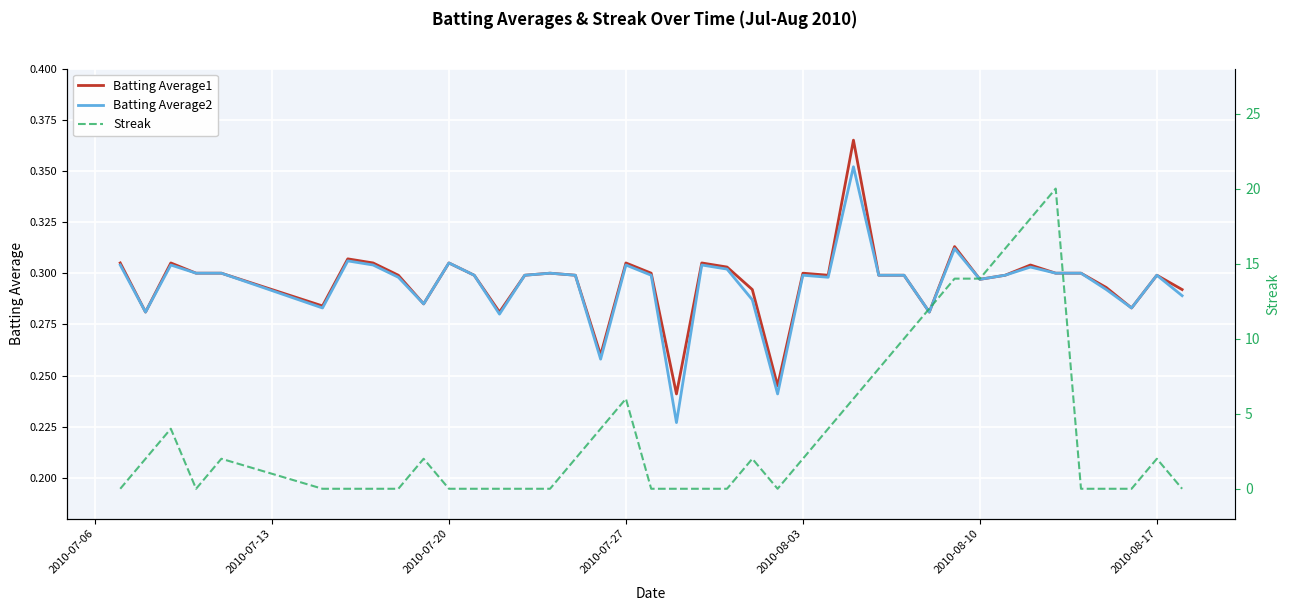

The value of Batting Average2 at 22 is 0.1. True or false?

False